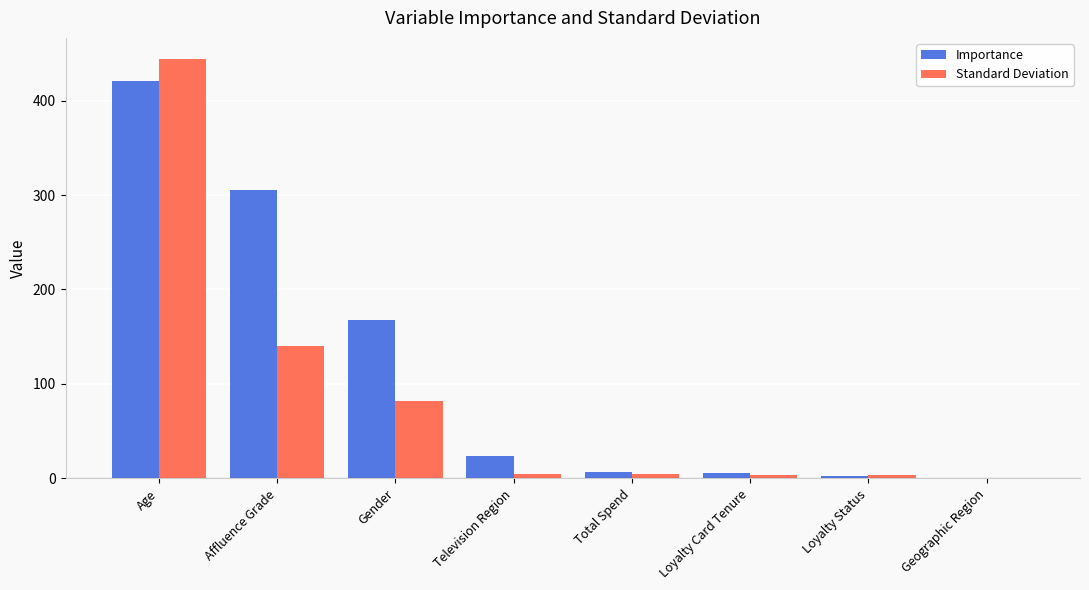

The value of Importance at Age is 621.0. True or false?

False